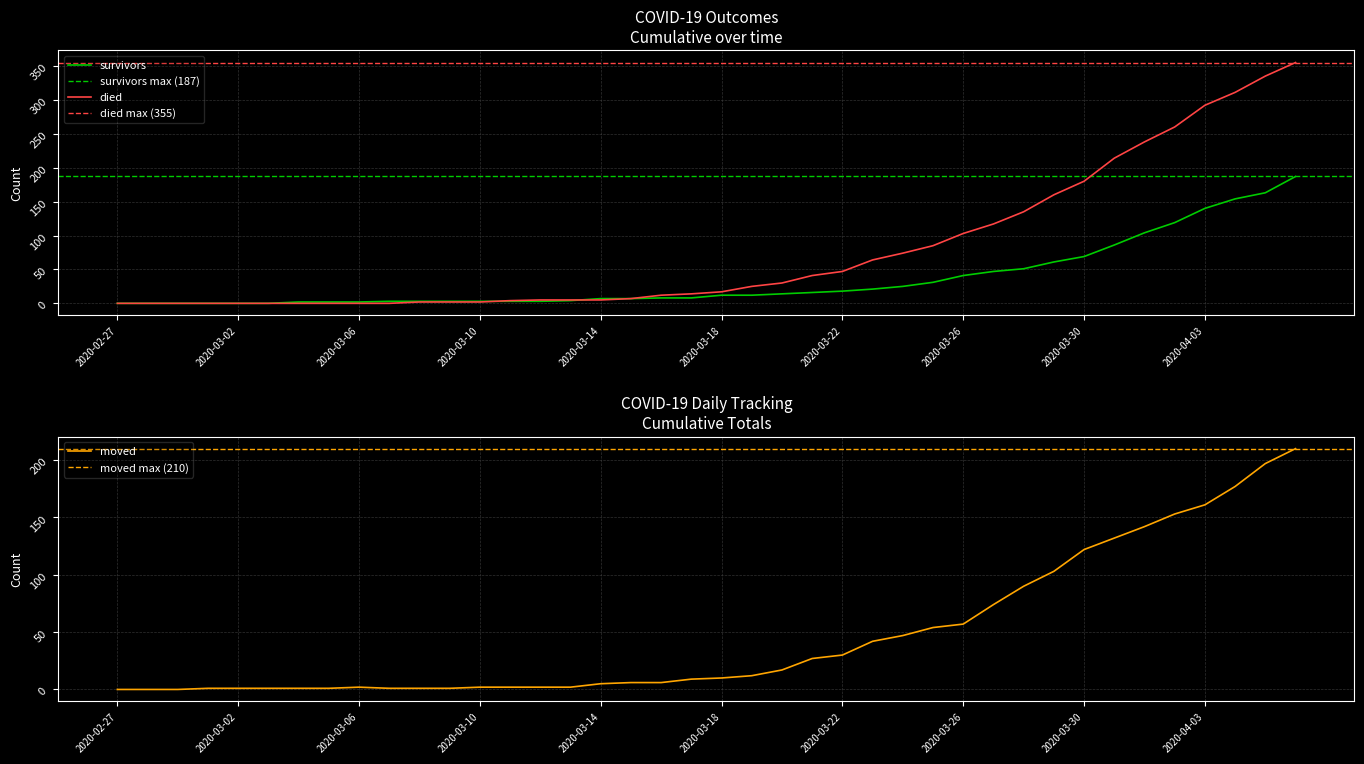

What are all the series names shown in the legend?

survivors, died, moved